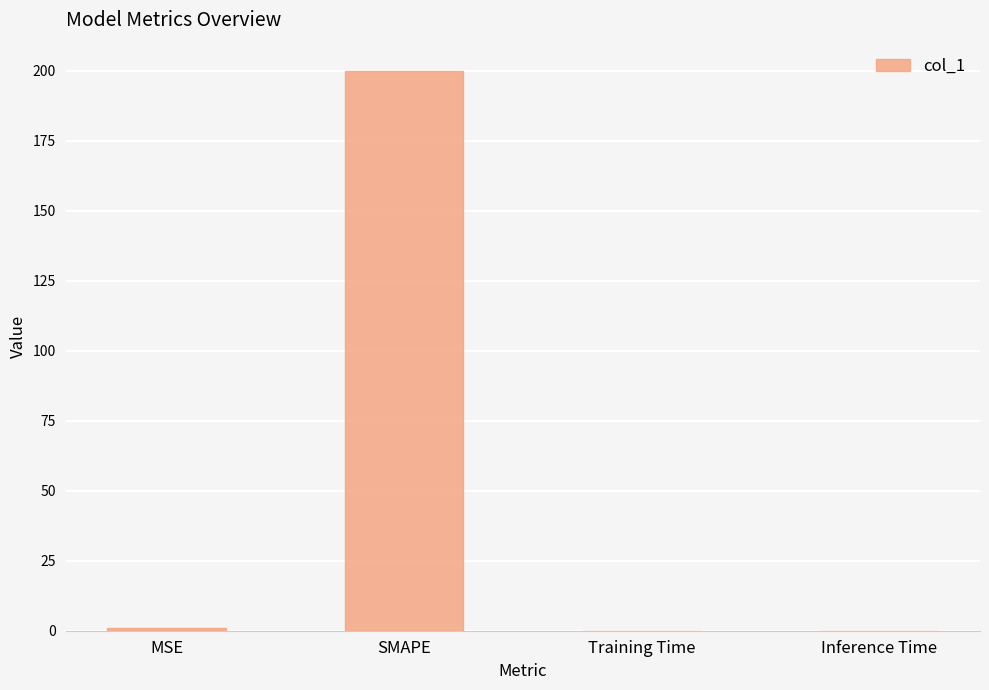

Which category has the highest value across all series?

SMAPE